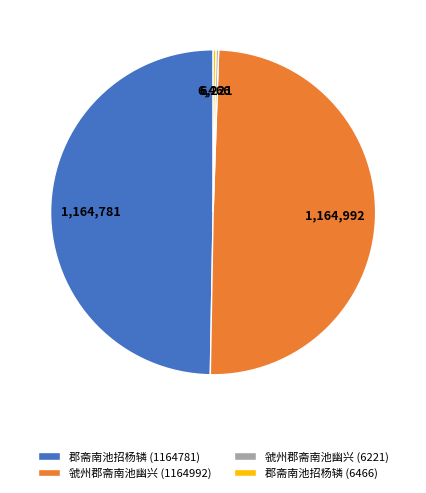

What is the ratio of the value at 郡斋南池招杨辚 (1164781) to the value at 虢州郡斋南池幽兴 (1164992)?

1.0